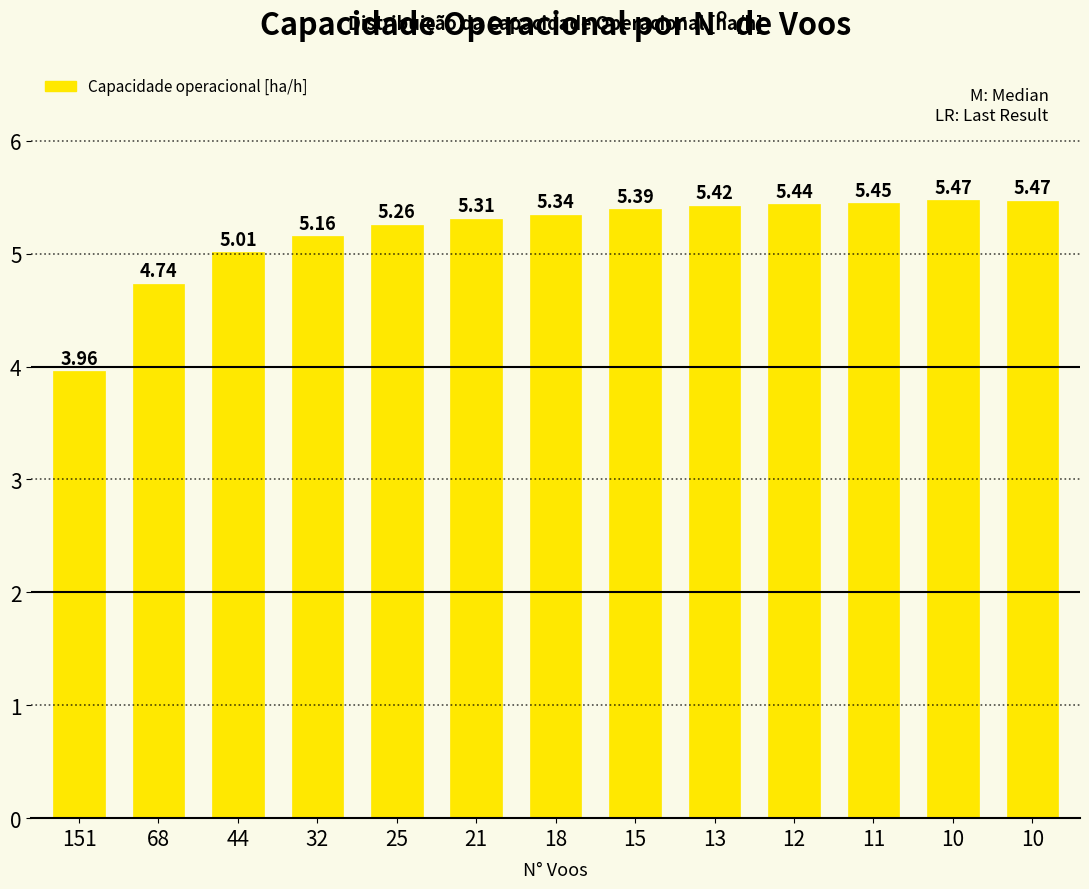

How many series are shown in this chart?

1